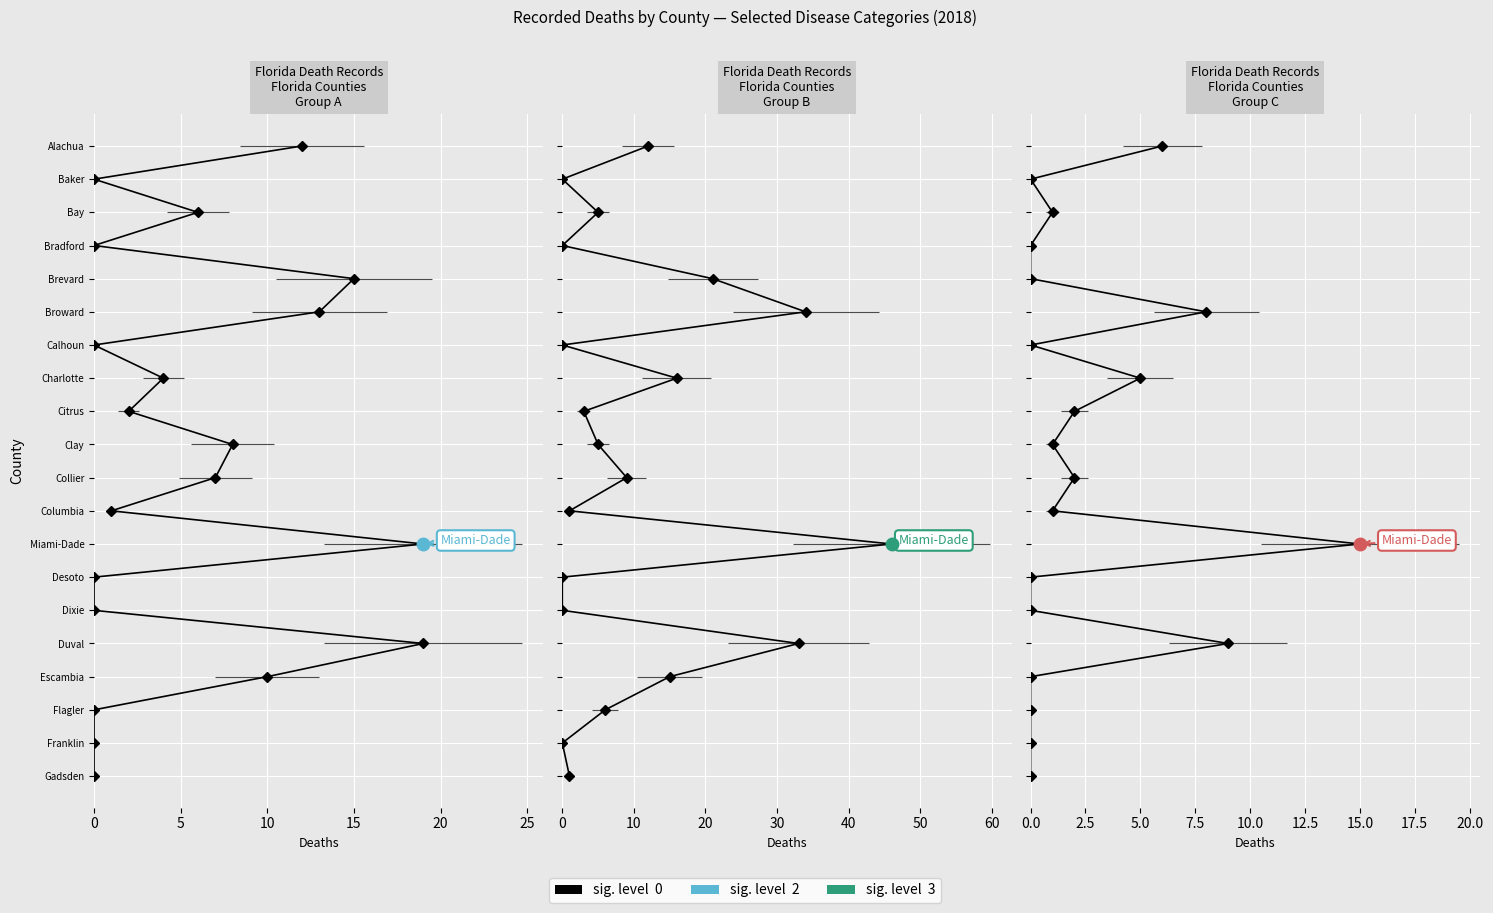

Is this an area chart (filled region under the line)?

No